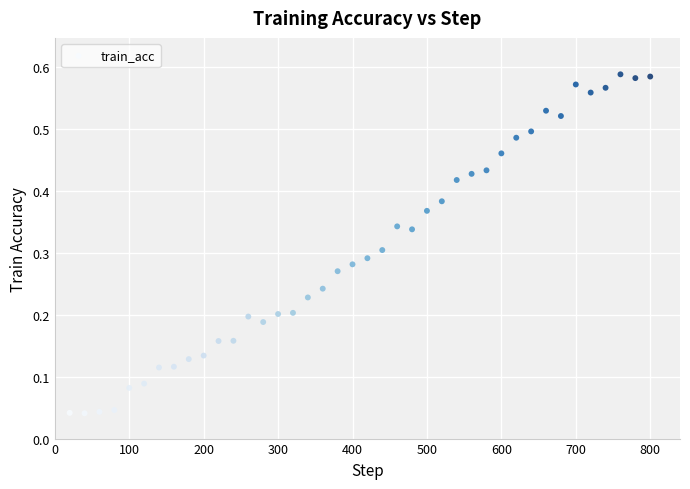

What is the range of X values (max minus min)?

780.0